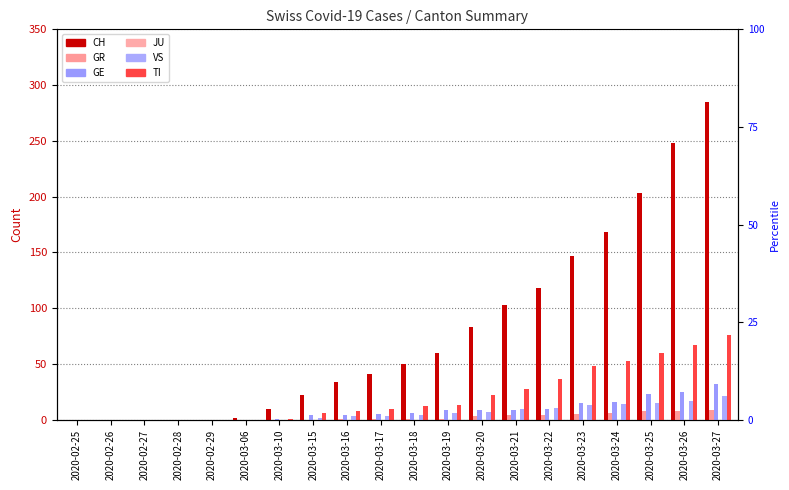

Is the value of TI at 2020-03-23 greater than the value of GR at 2020-03-25?

Yes